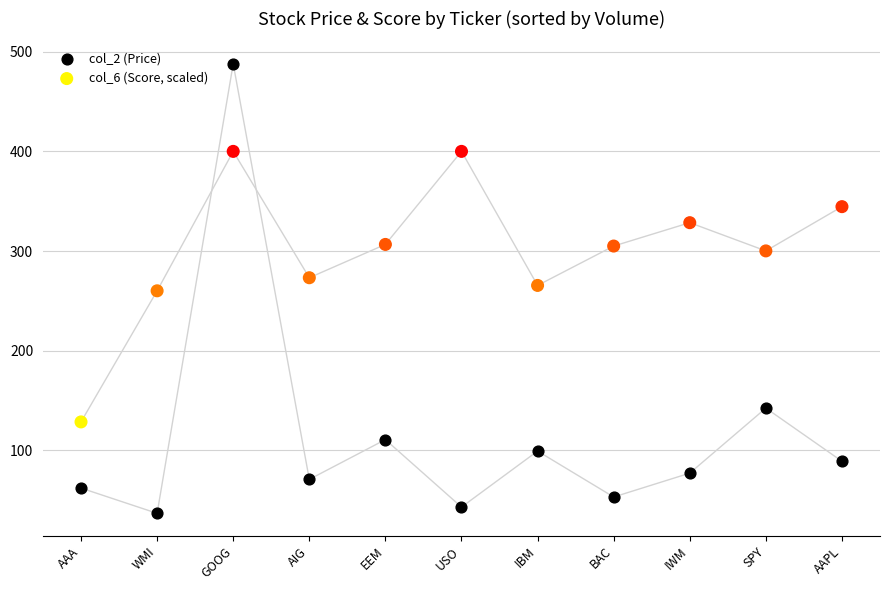

Which series reaches the minimum Y coordinate?

col_2 (Price)